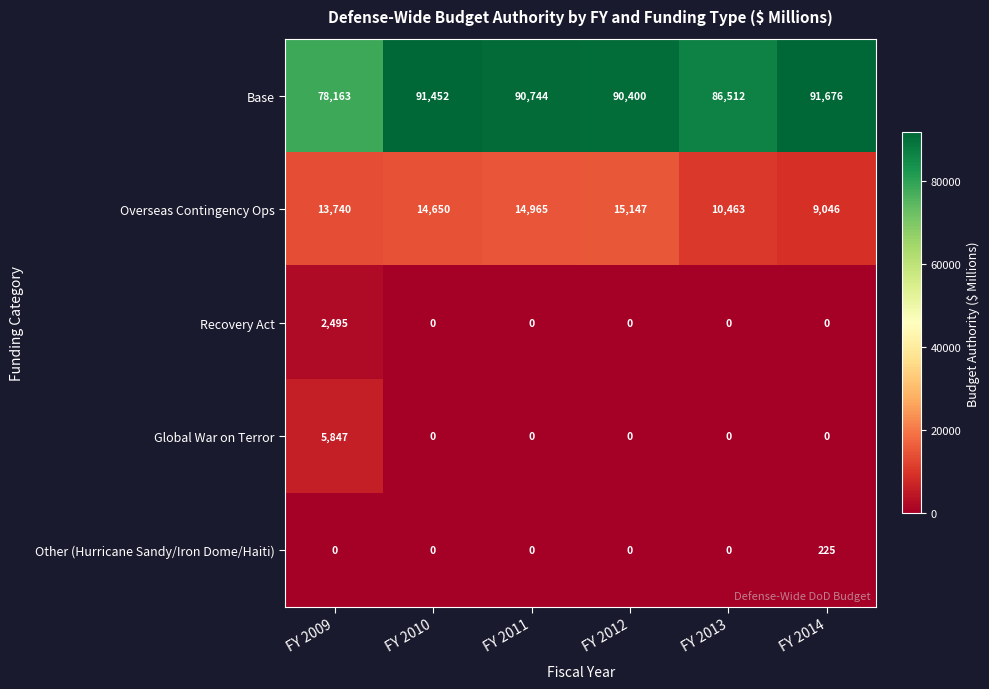

What is the minimum value for Base?

78163